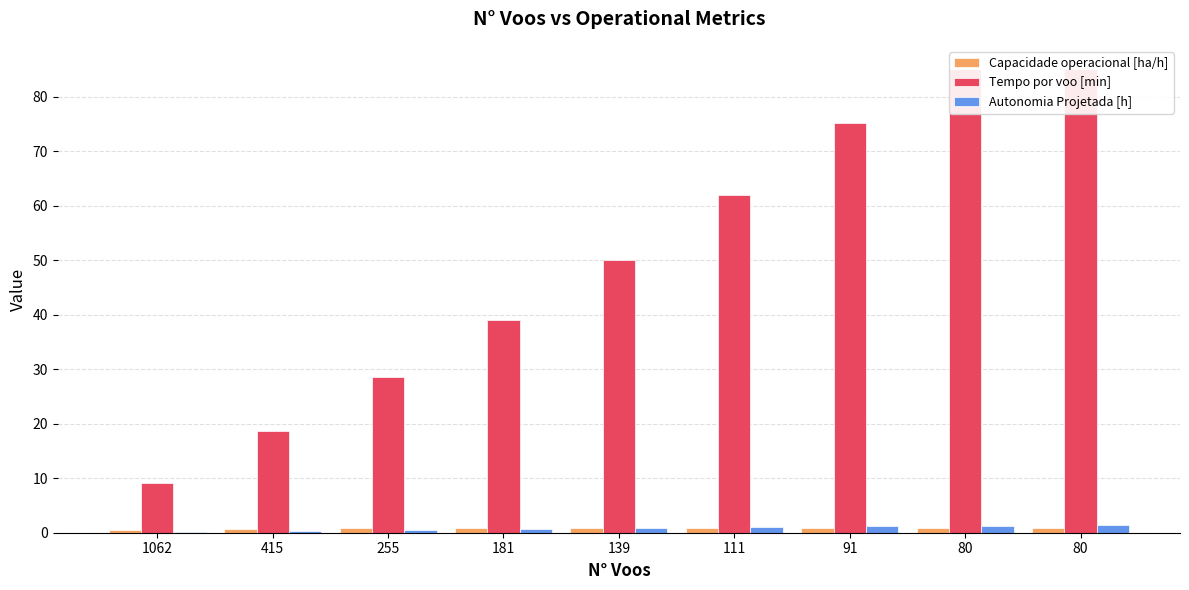

Which series has the largest range (max minus min)?

Tempo por voo [min]